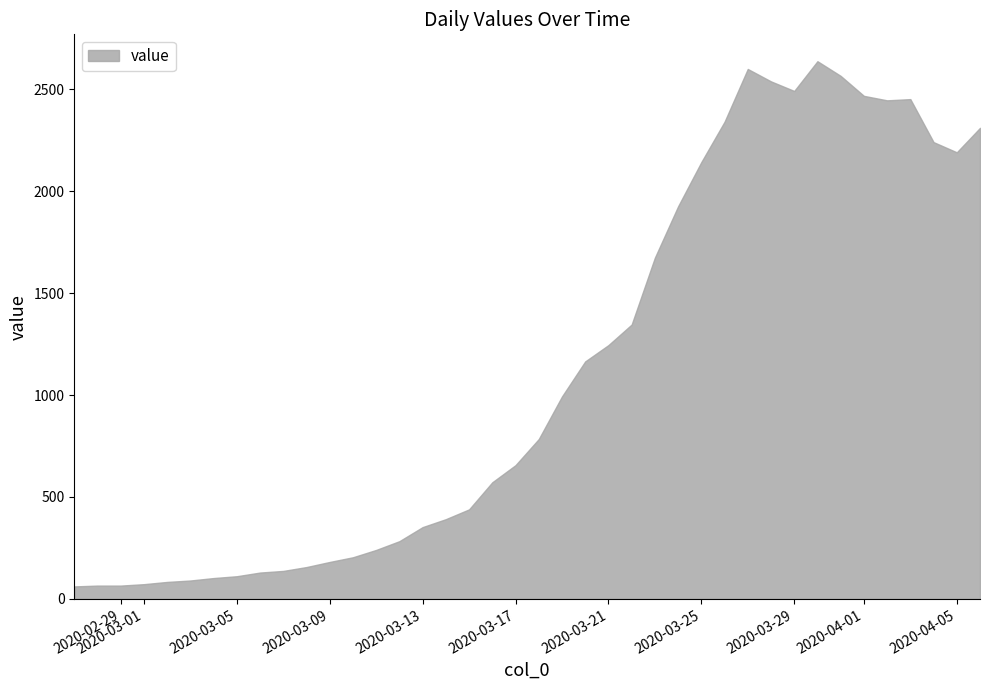

How many interior local valleys (lower than both neighbors) does the data have?

3